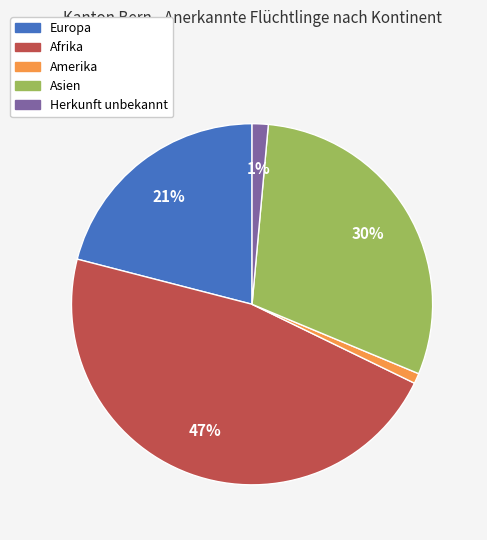

What percentage is the Afrika slice, to the nearest percent?

47%